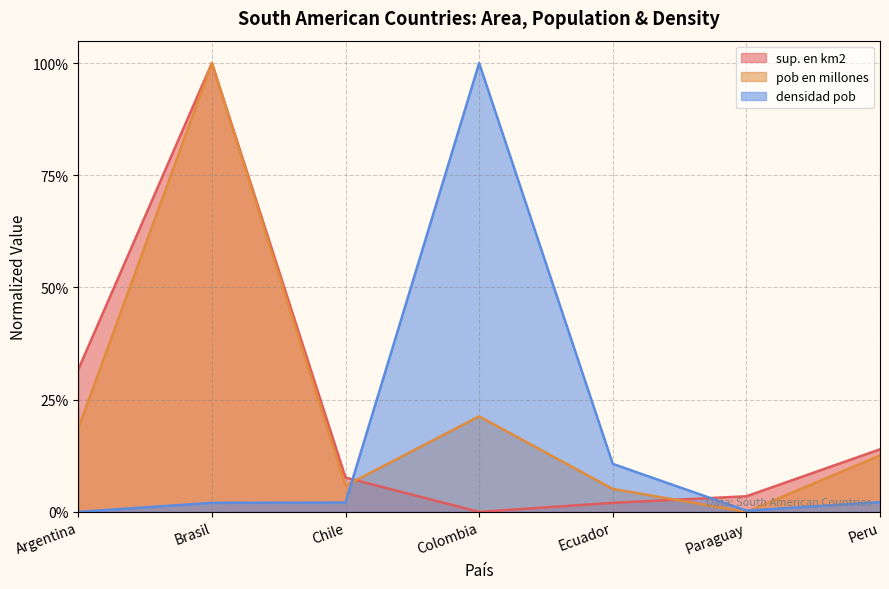

How many interior local peaks does the densidad pob series have?

1